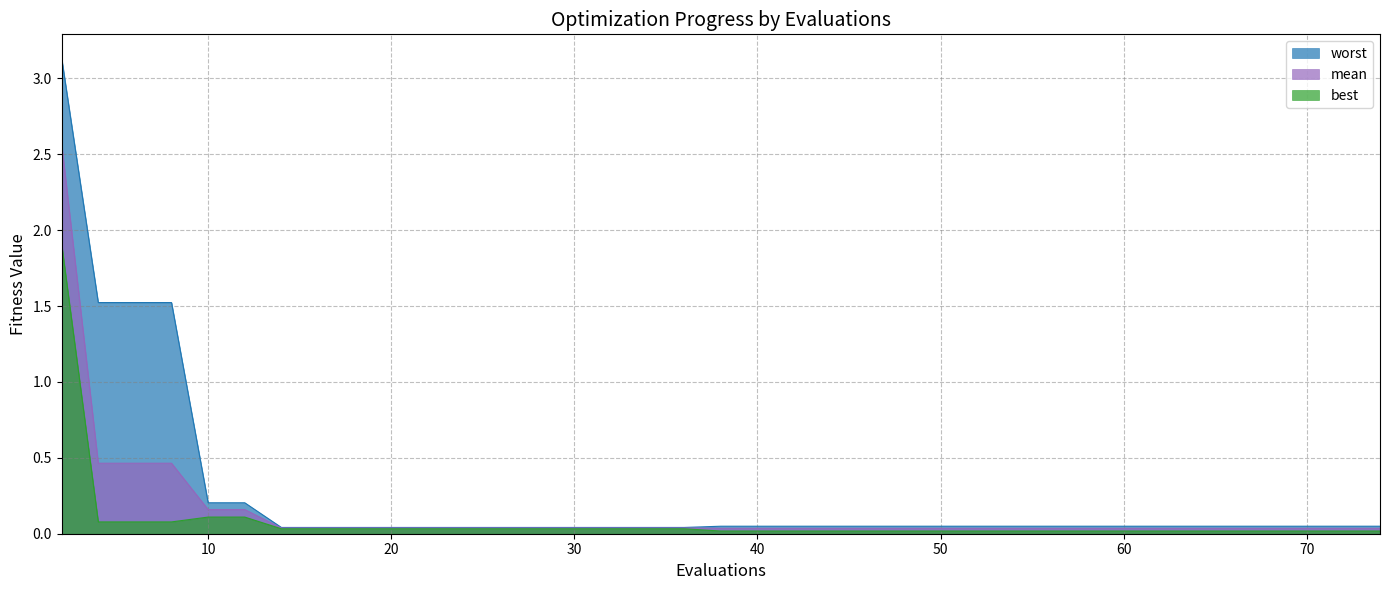

List the series in order of their peak value, highest first.

worst, mean, best